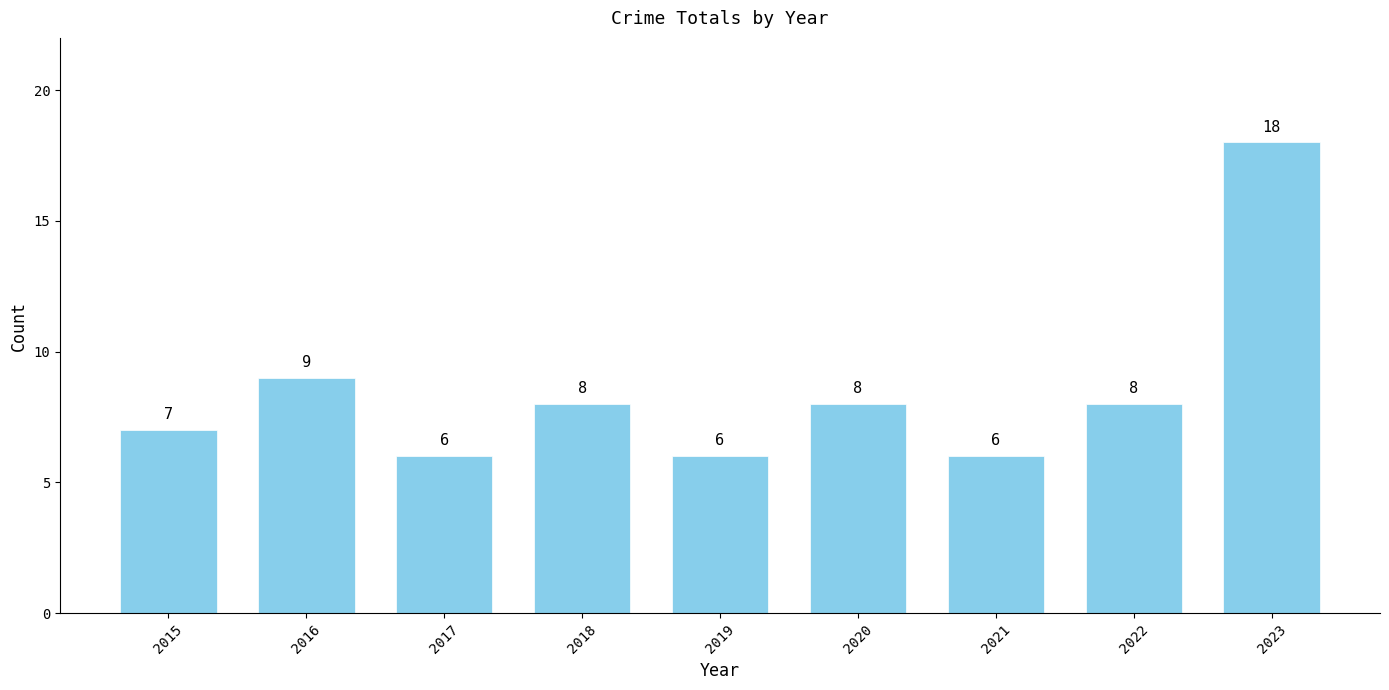

Reading left to right, extract all data points from this chart.

2015=7	2016=9	2017=6	2018=8	2019=6	2020=8	2021=6	2022=8	2023=18